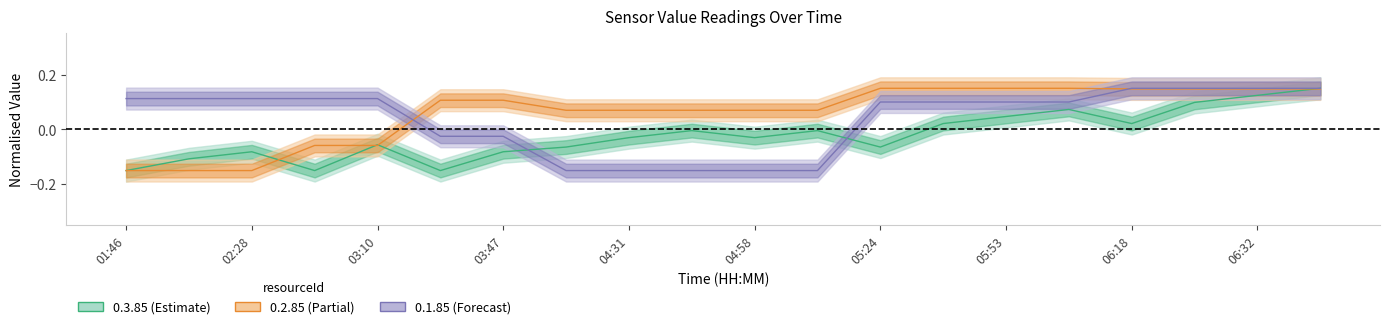

What is the difference between the highest and lowest values at 03:47?

0.2